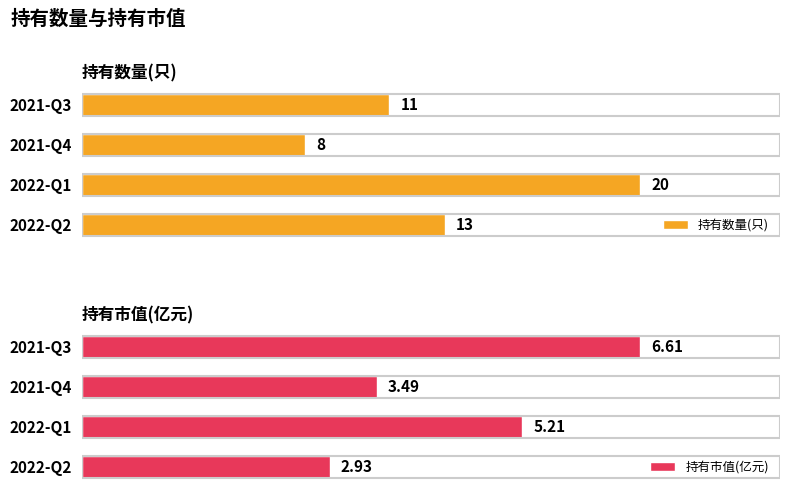

Count the number of categories in the chart.

4